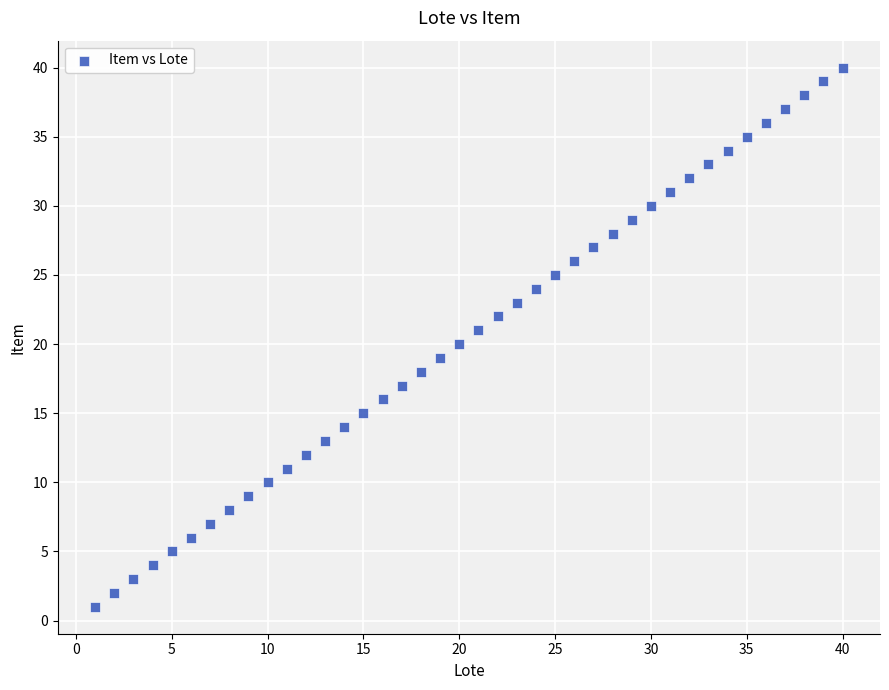

What is the range of Y values (max minus min)?

39